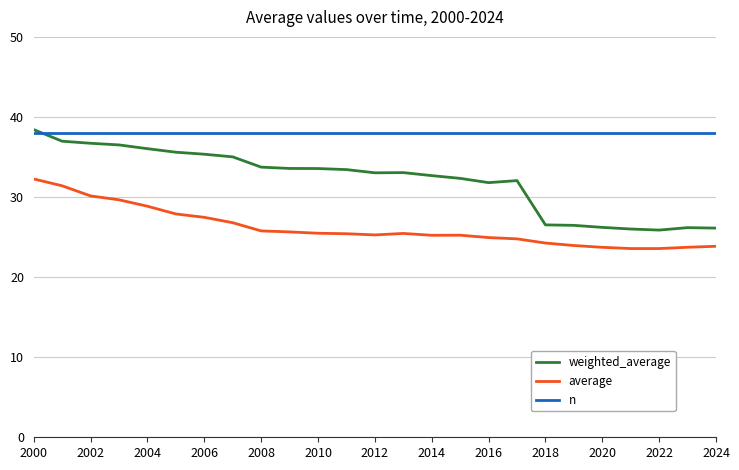

List the series in order of their overall mean, highest first.

n, weighted_average, average